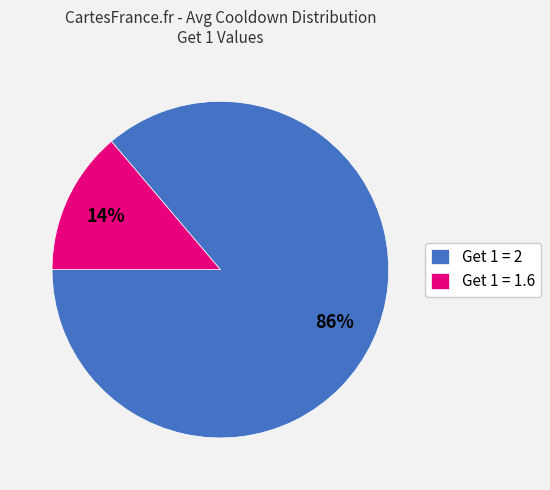

Is there a majority slice in this chart?

Yes